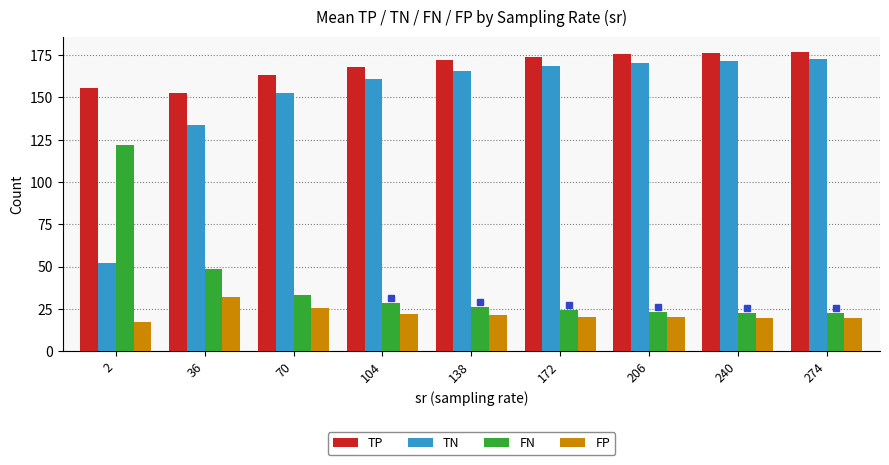

What is the approximate value of TN at 138?

165.5